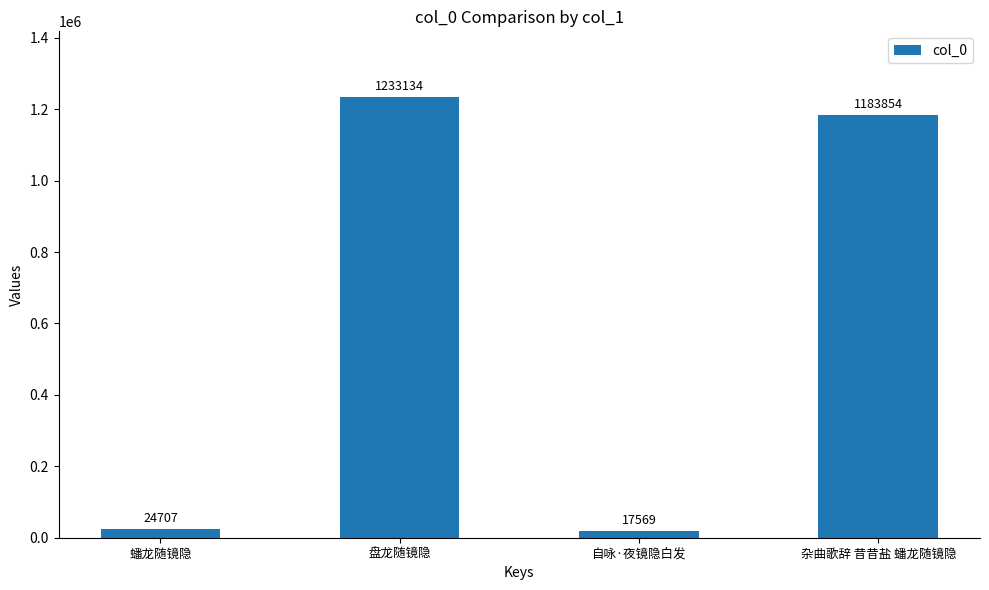

The value at 蟠龙随镜隐 is 24707. True or false?

True